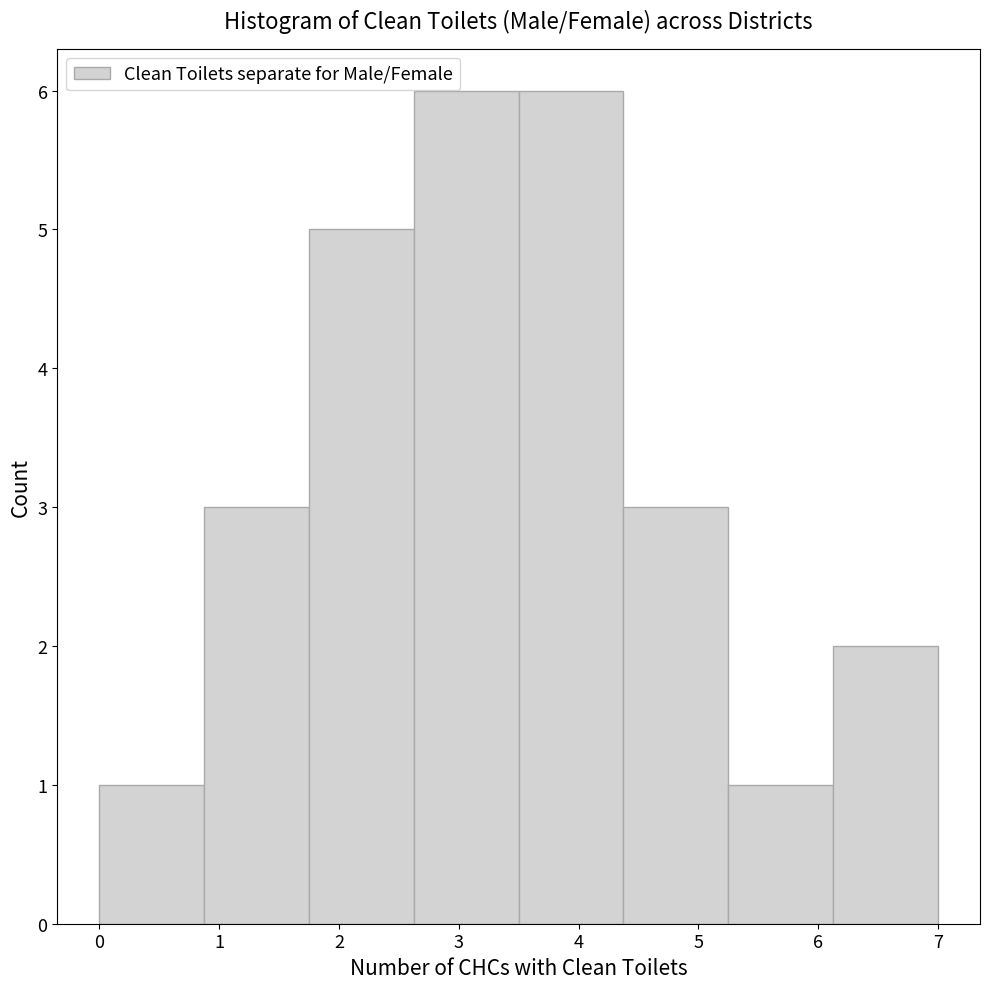

What is the height of the bar covering 2.6 to 3.5 on the x-axis? Neither the bar edges nor the heights are printed on the chart, so give them approximately, as read against the axes.

6